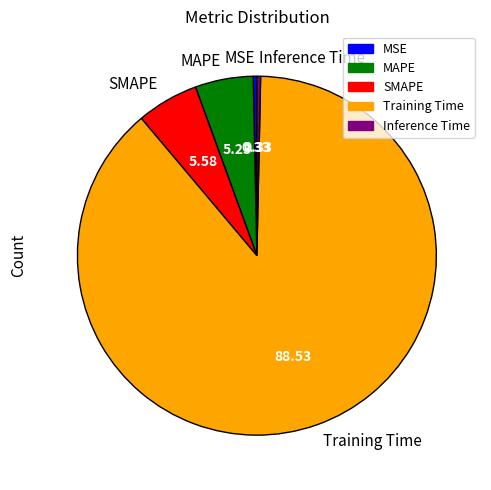

Does Training Time account for over 50% of the chart?

Yes